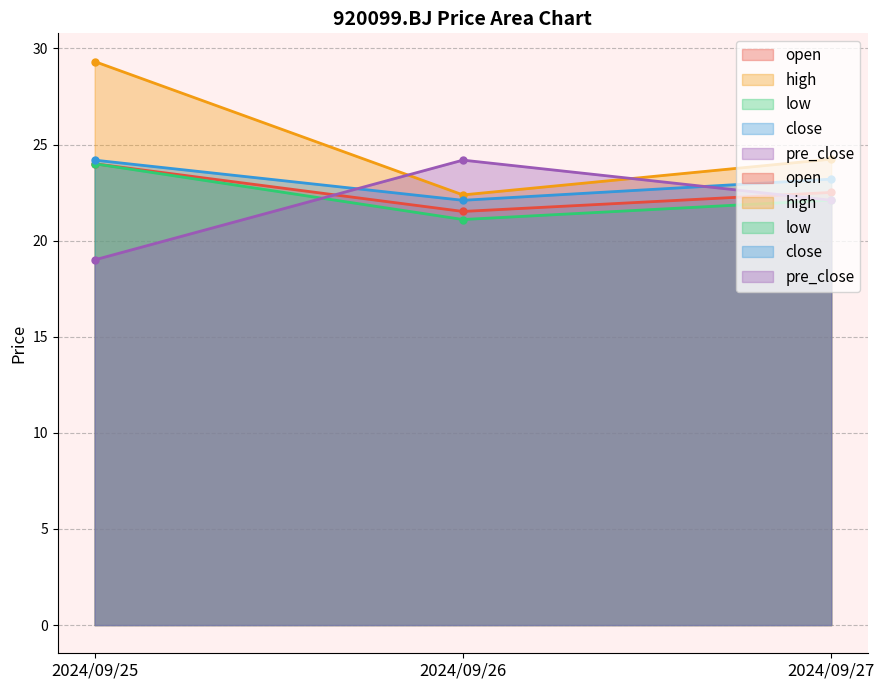

What is the difference between the maximum and minimum values in the open series?

2.5